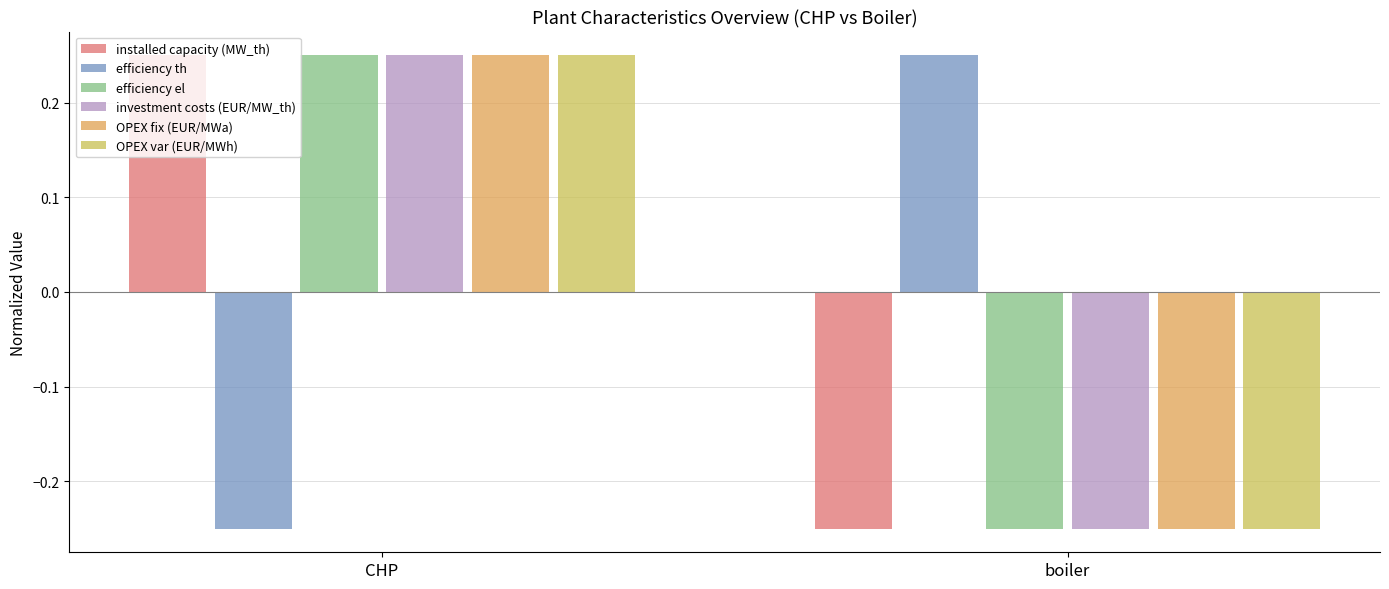

How many bars are there in total?

12